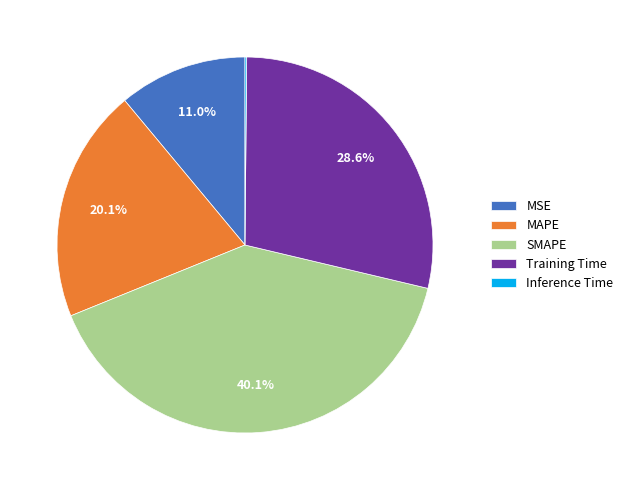

What portion of the pie excludes MAPE?

79.9%